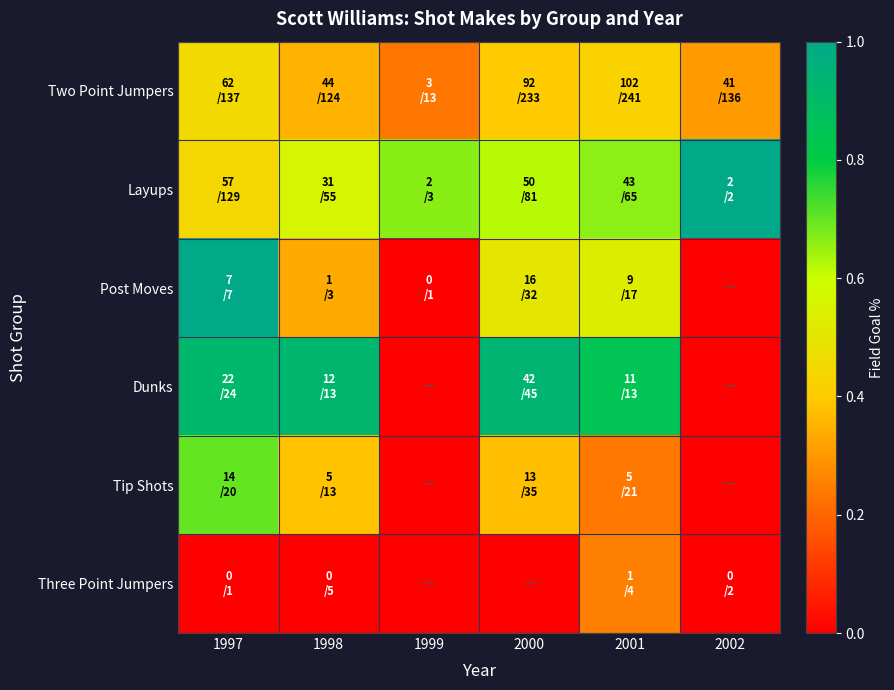

At how many categories does at least one series exceed 0?

6